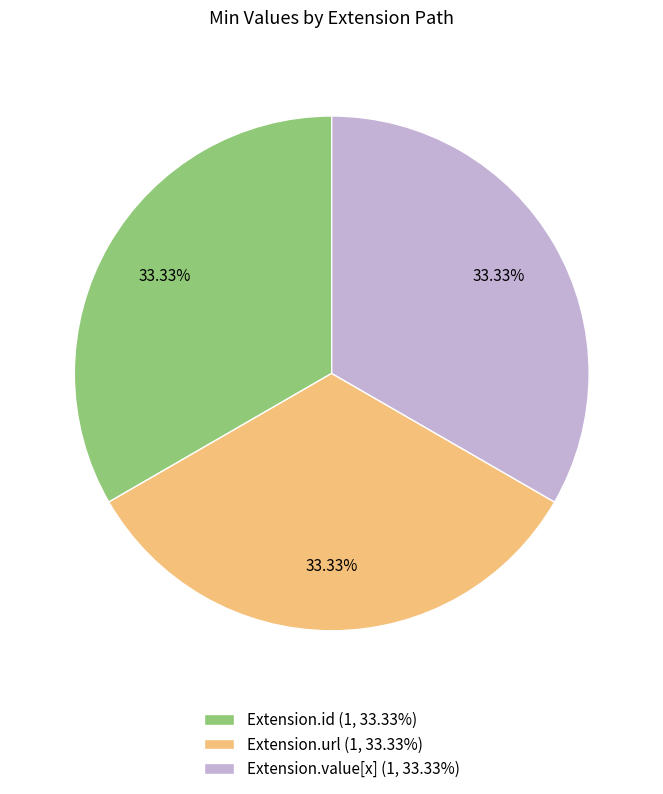

Does Extension.id (1, 33.33%) account for over 50% of the chart?

No